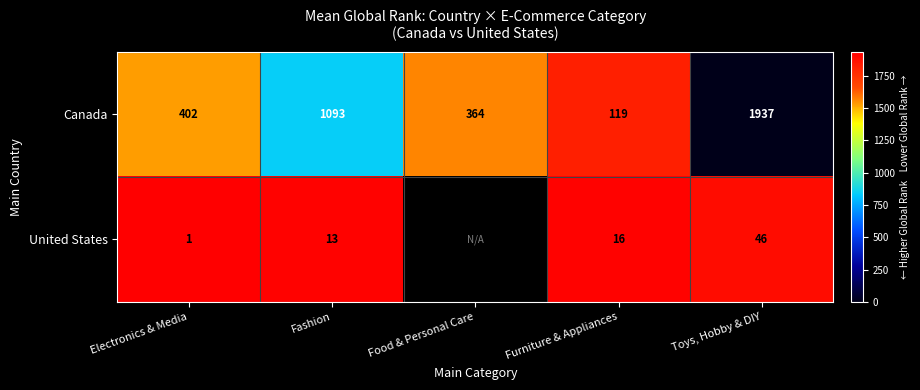

Is the value of Canada at Food & Personal Care greater than the value of United States at Fashion?

Yes